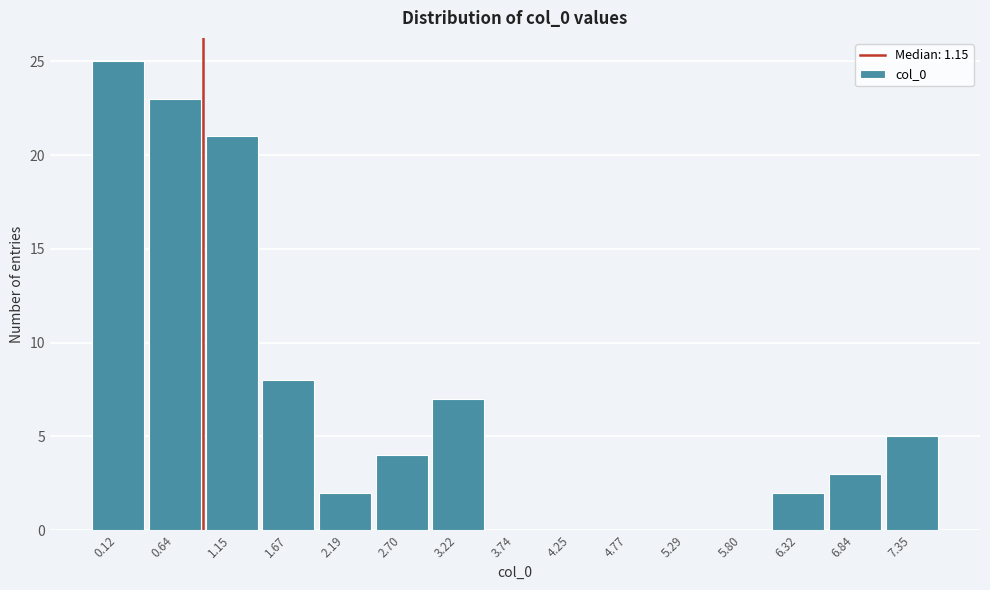

Reading left to right, transcribe all the data shown in this chart.

0.12=25	0.64=23	1.15=21	1.67=8	2.19=2	2.70=4	3.22=7	3.74=0	4.25=0	4.77=0	5.29=0	5.80=0	6.32=2	6.84=3	7.35=5